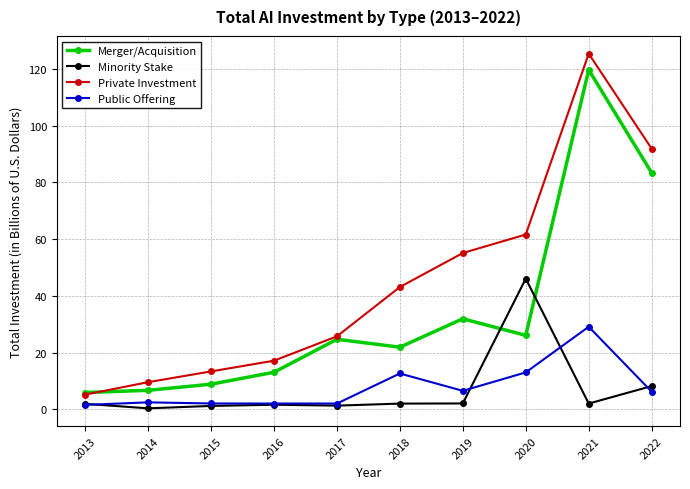

What is the value of the Minority Stake point at the 8th from the left?

46.1